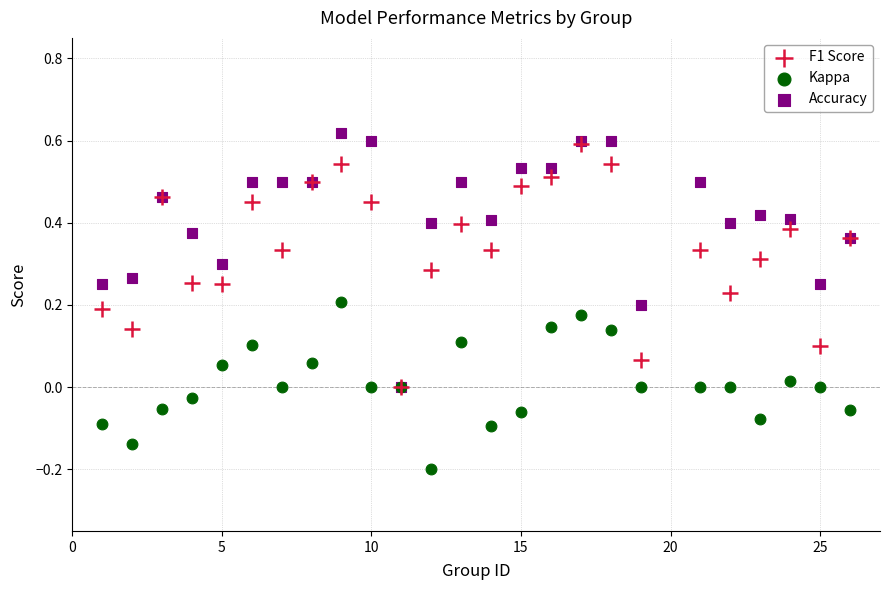

What are all the series names shown in the legend?

F1 Score, Kappa, Accuracy